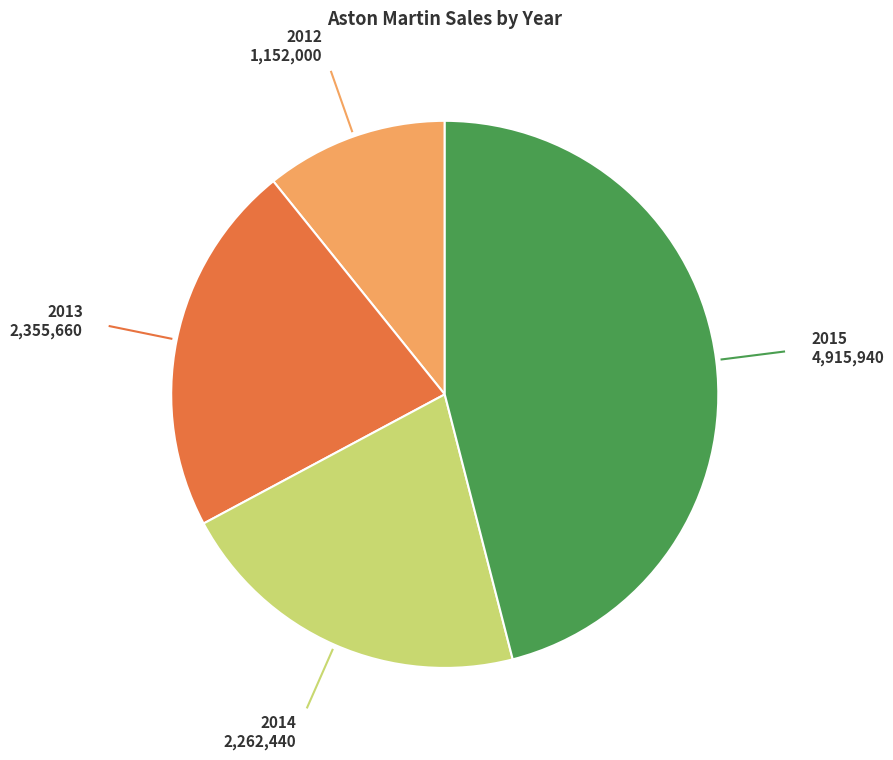

Does any single category account for the majority?

No